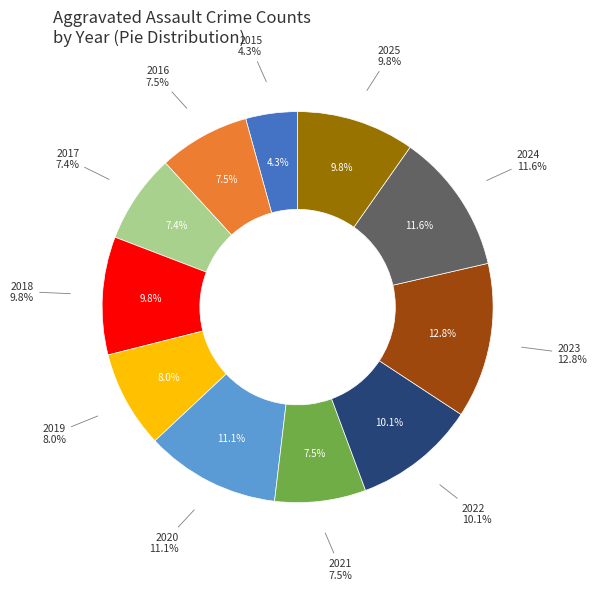

To the nearest percent, what percentage of the pie is 2022?

10%